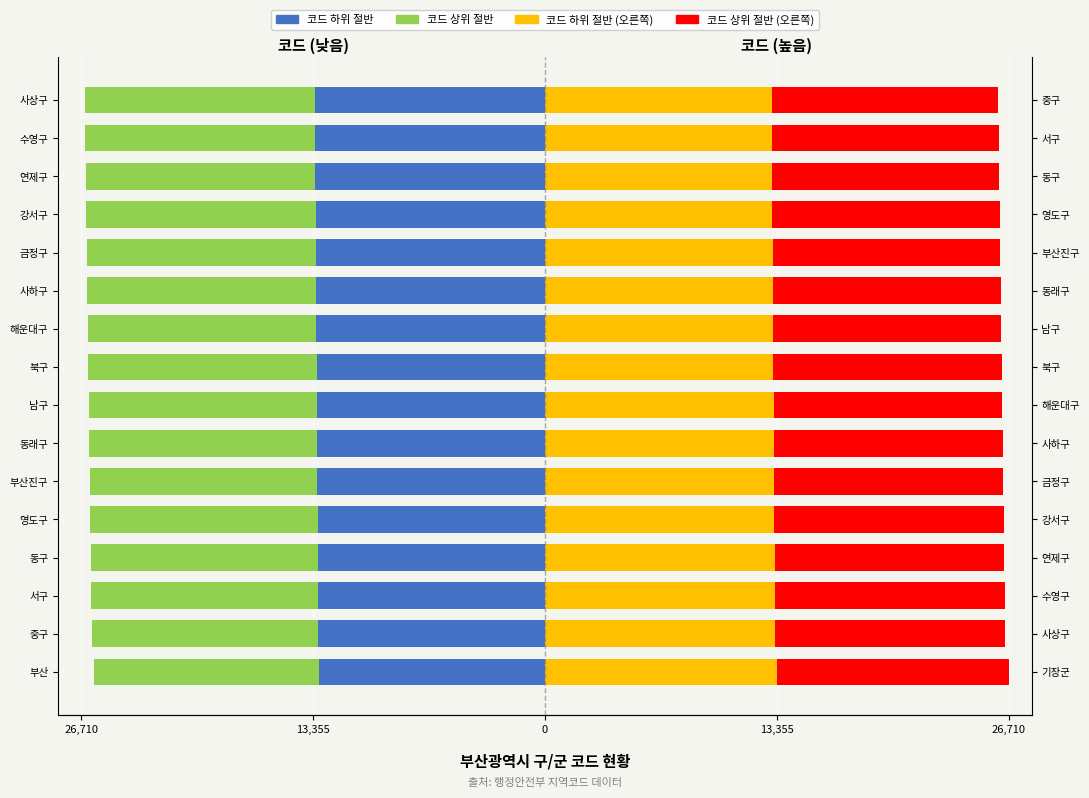

The value of 코드 상위 절반 at 부산진구 is -13115. True or false?

True